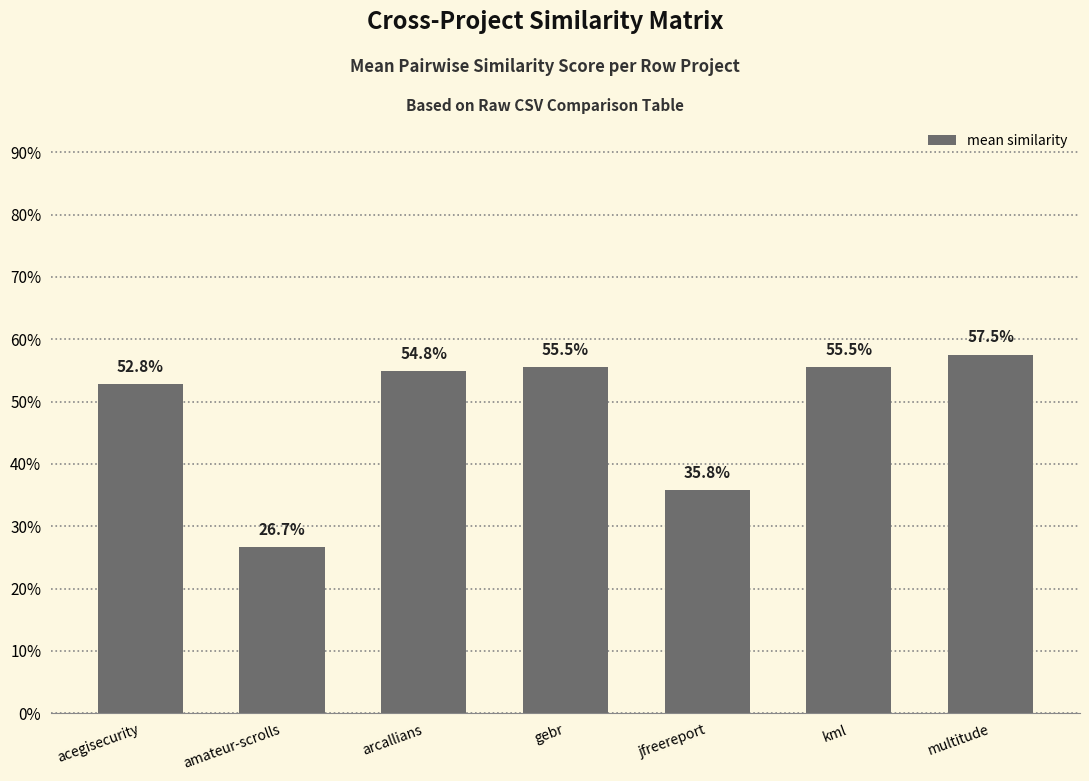

Are the bars horizontal?

No